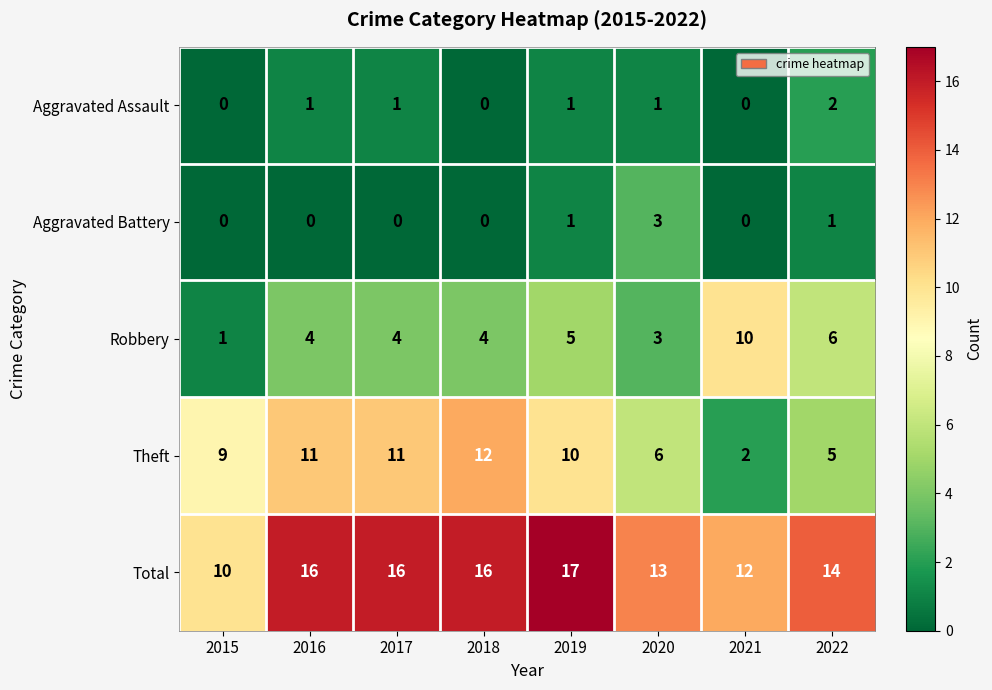

The Robbery series shows 4 at 2016. True or false?

True